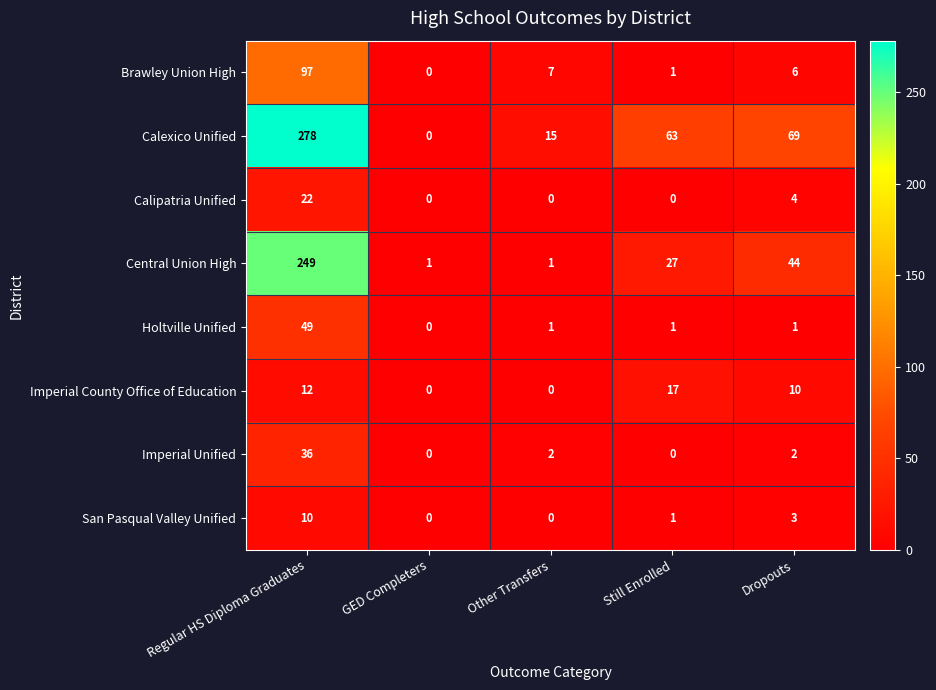

What is the total value across all series at Still Enrolled?

110